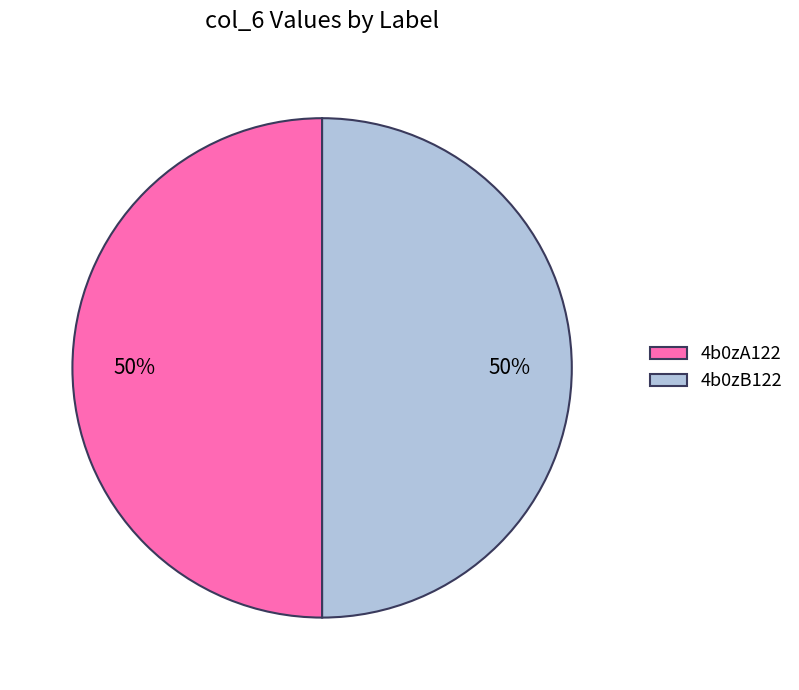

Approximately how many times larger is the value at 4b0zB122 compared to 4b0zA122?

1.0